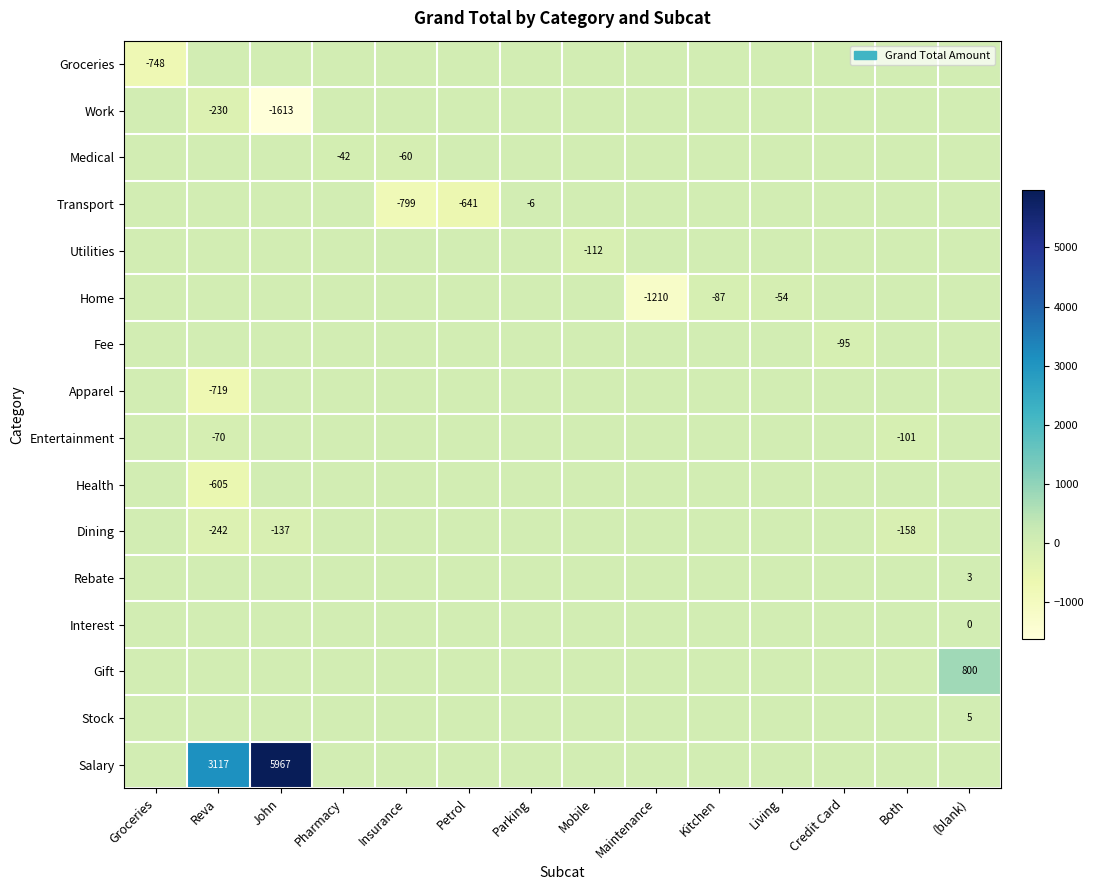

Which category has the highest value across all series?

John